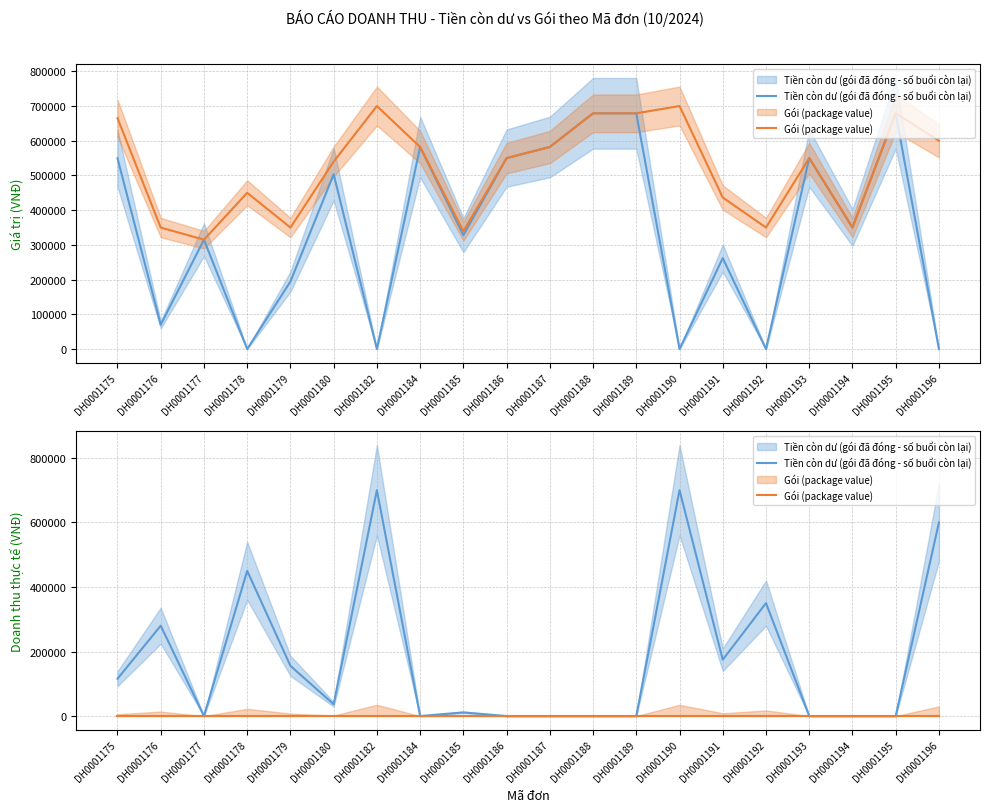

True or false: Tiền còn dư (gói đã đóng - số buổi còn lại) and Gói (package value) cross at least once.

False